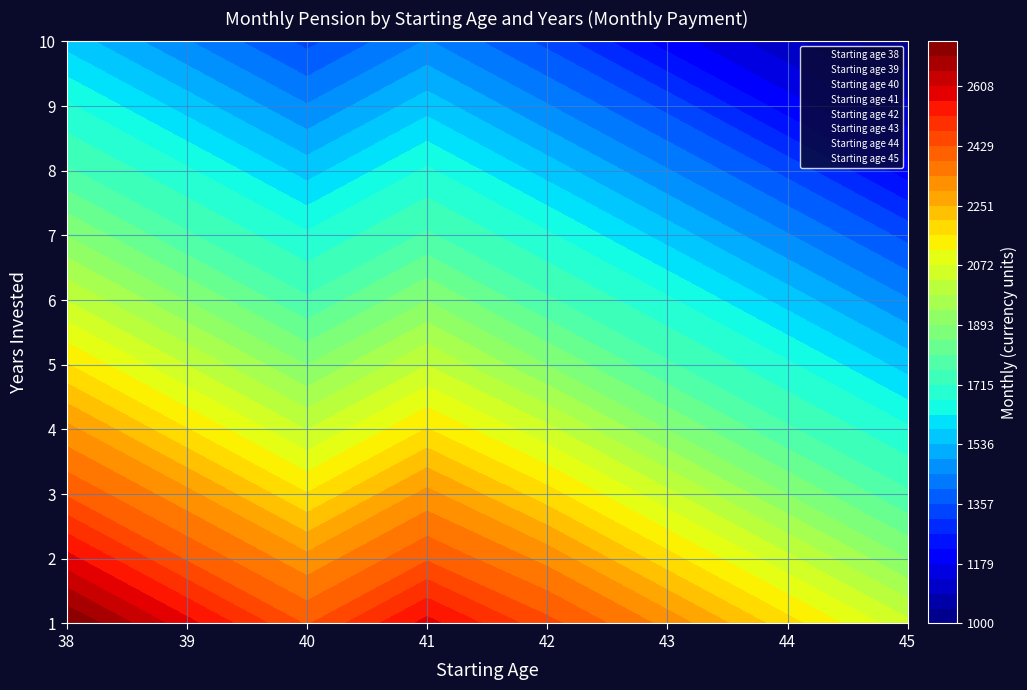

What is the smallest value displayed?

1000